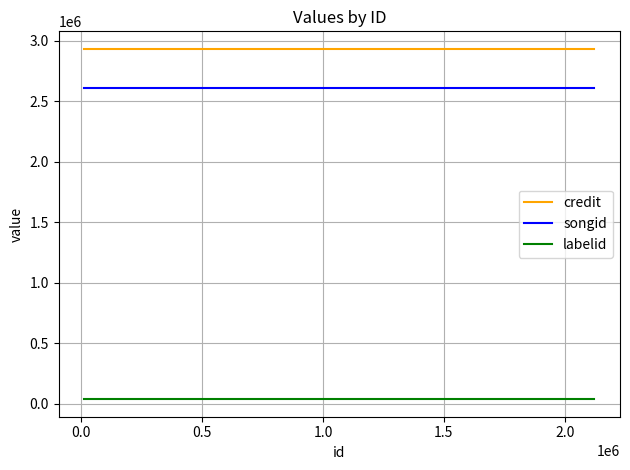

List the series in order of their peak value, highest first.

credit, songid, labelid